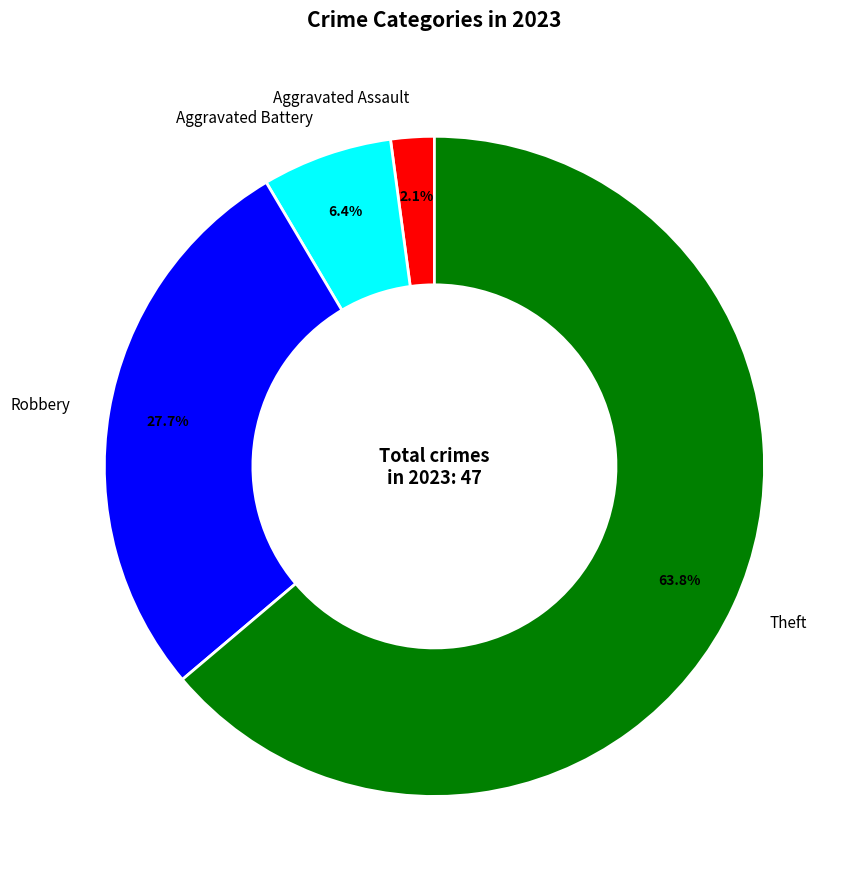

Between Aggravated Assault and Aggravated Battery, which is larger?

Aggravated Battery